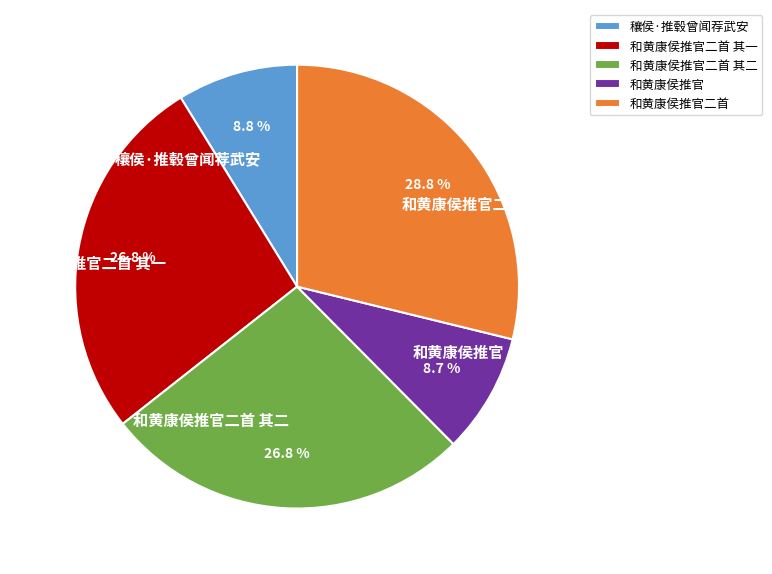

How many segments does this pie chart have?

5